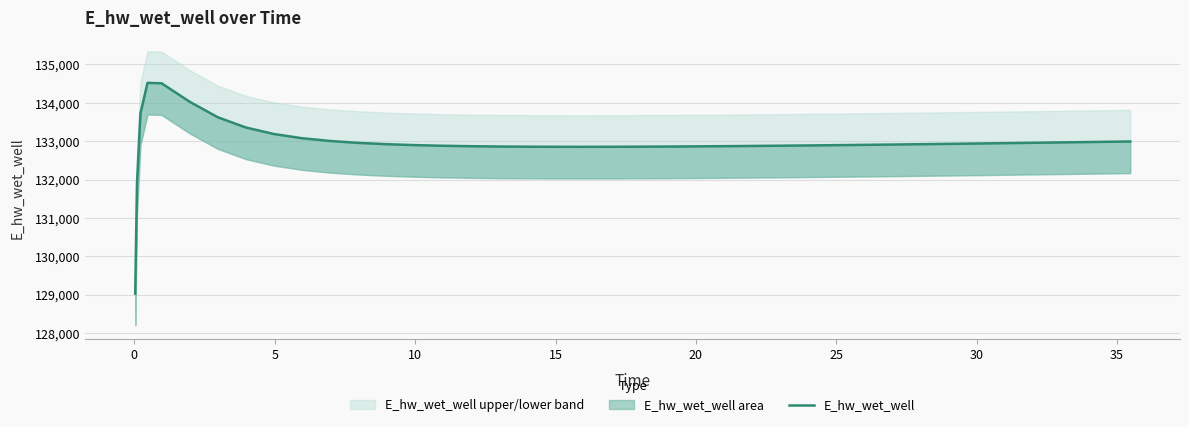

How many points are higher than both their immediate neighbors (excluding endpoints)?

1